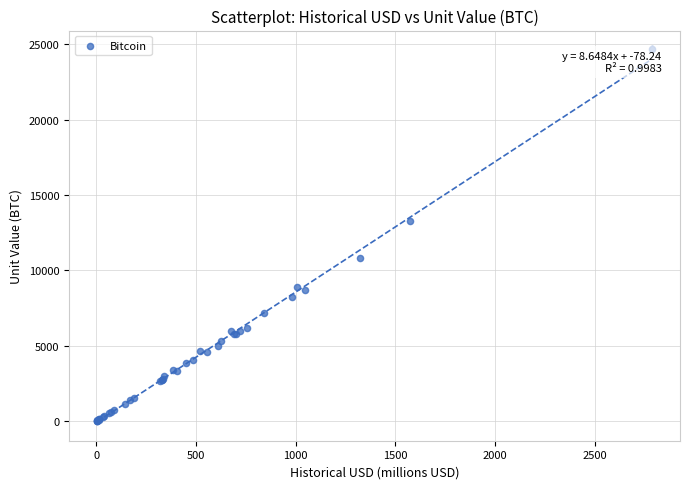

What Y value in the scatter plot is closest to 12348?

13250.0